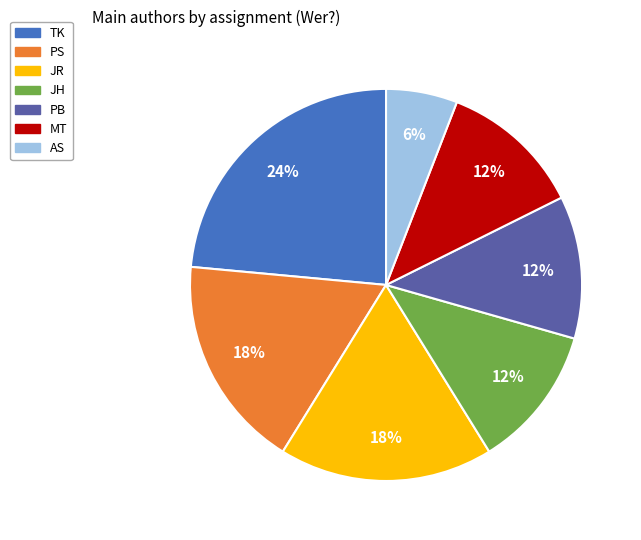

To the nearest percent, what is the average slice percentage?

14%